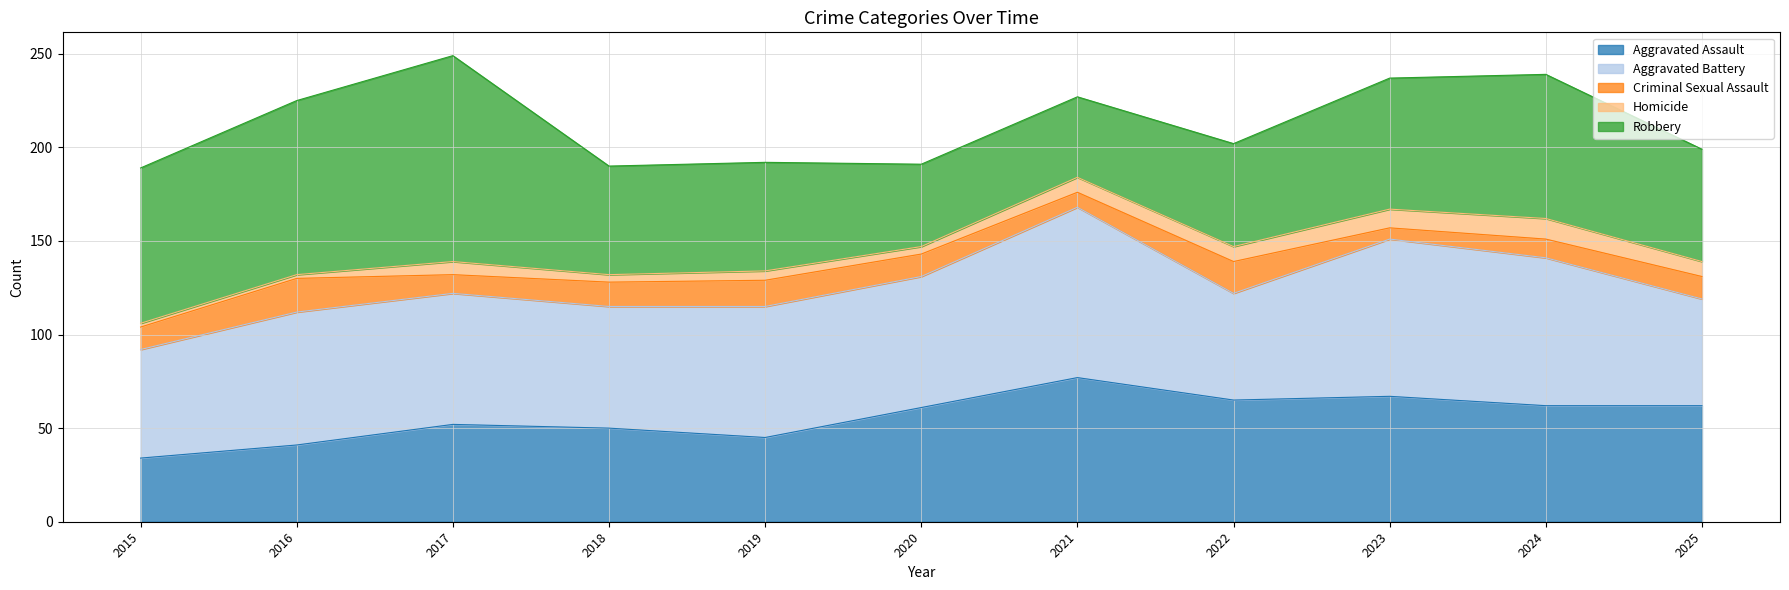

What is the sum of the Aggravated Battery values at 2019 and 2025?

127